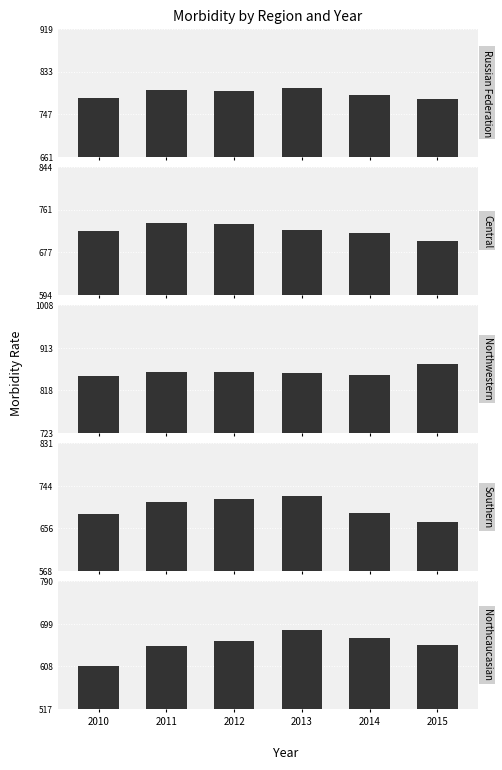

Are the bars horizontal?

No